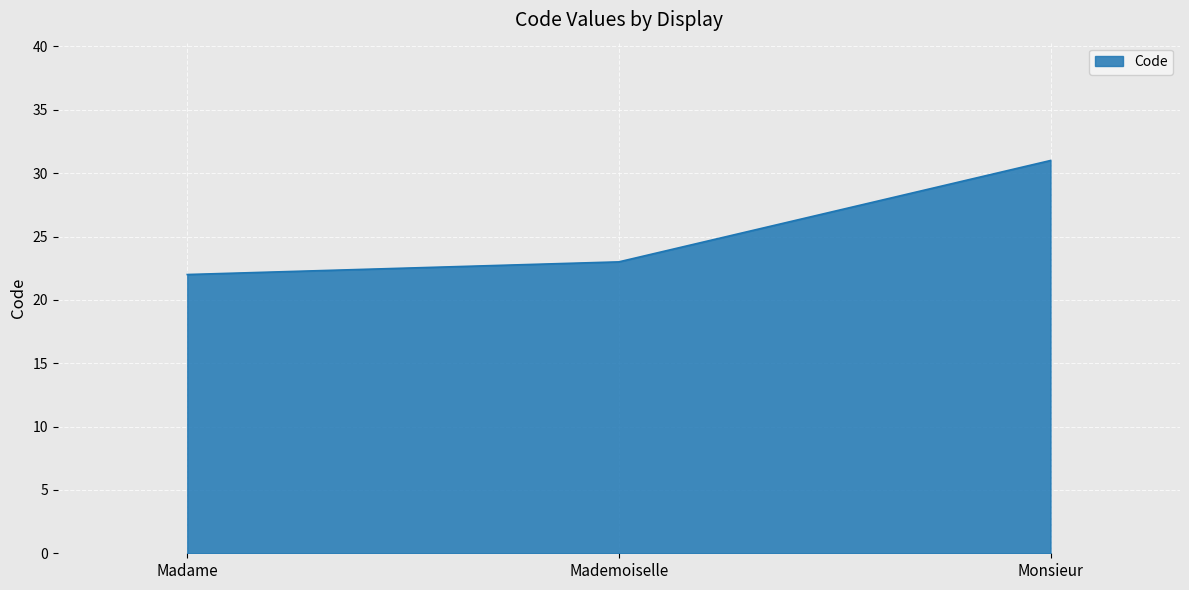

Where is the data nearest to the value 26?

Mademoiselle